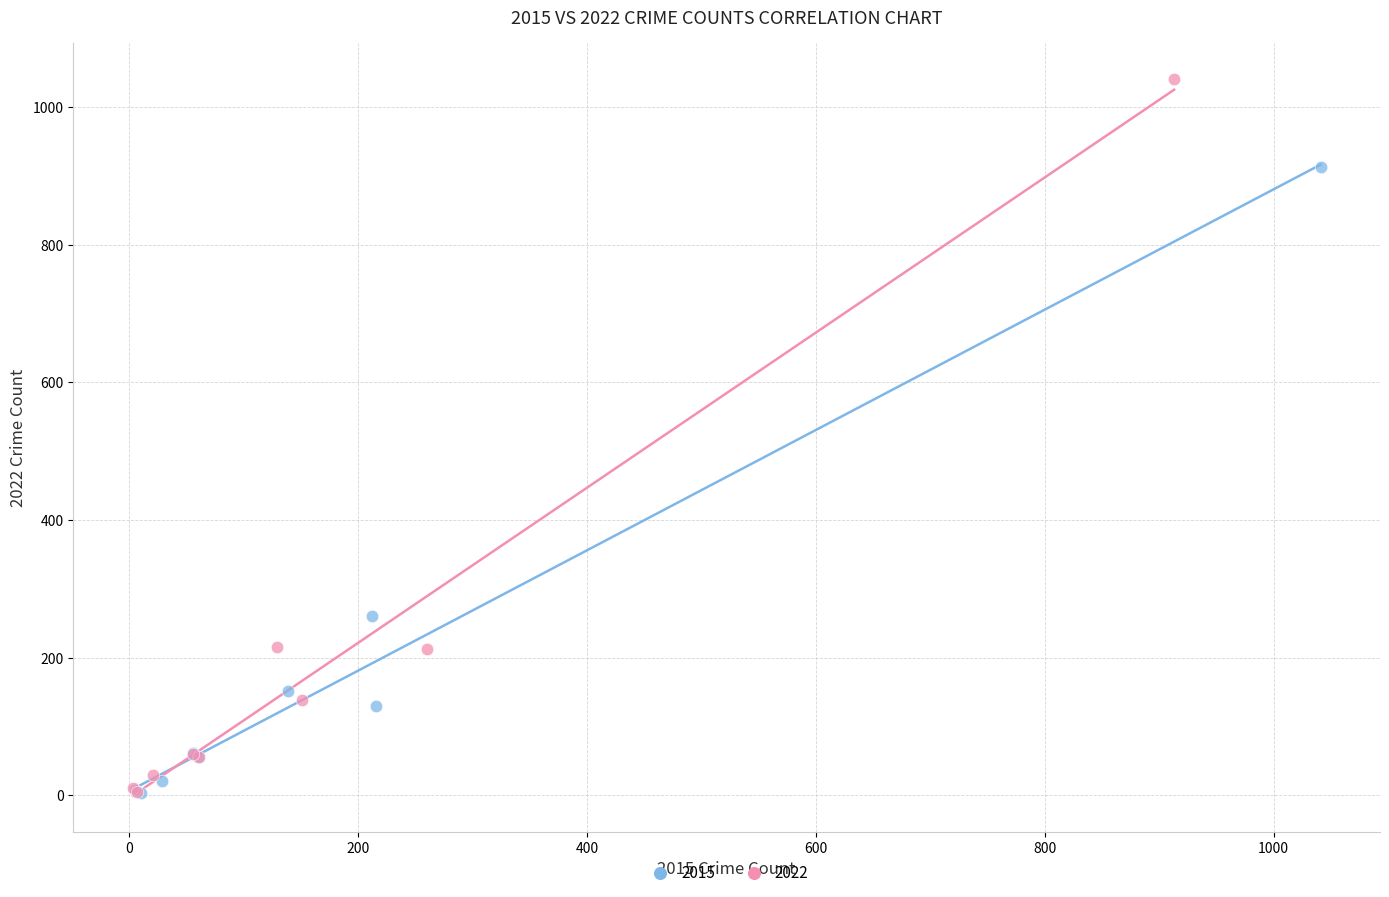

Which series reaches the maximum Y coordinate?

2022